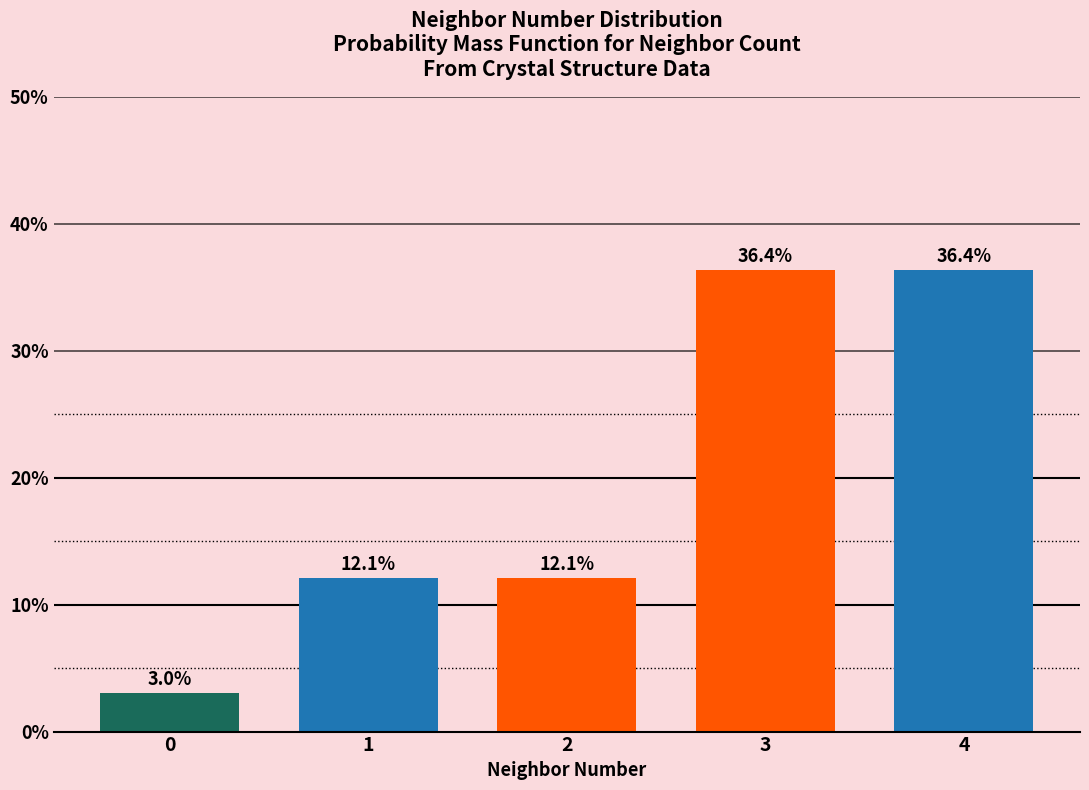

Does the chart contain any negative values?

No